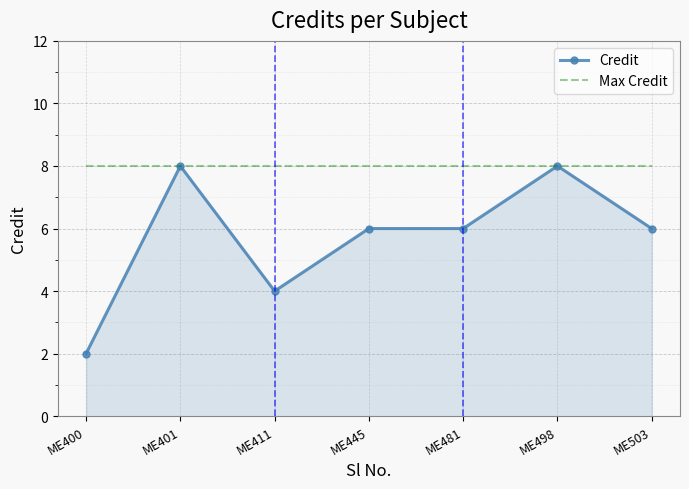

Which category has the lowest value across all series?

ME400